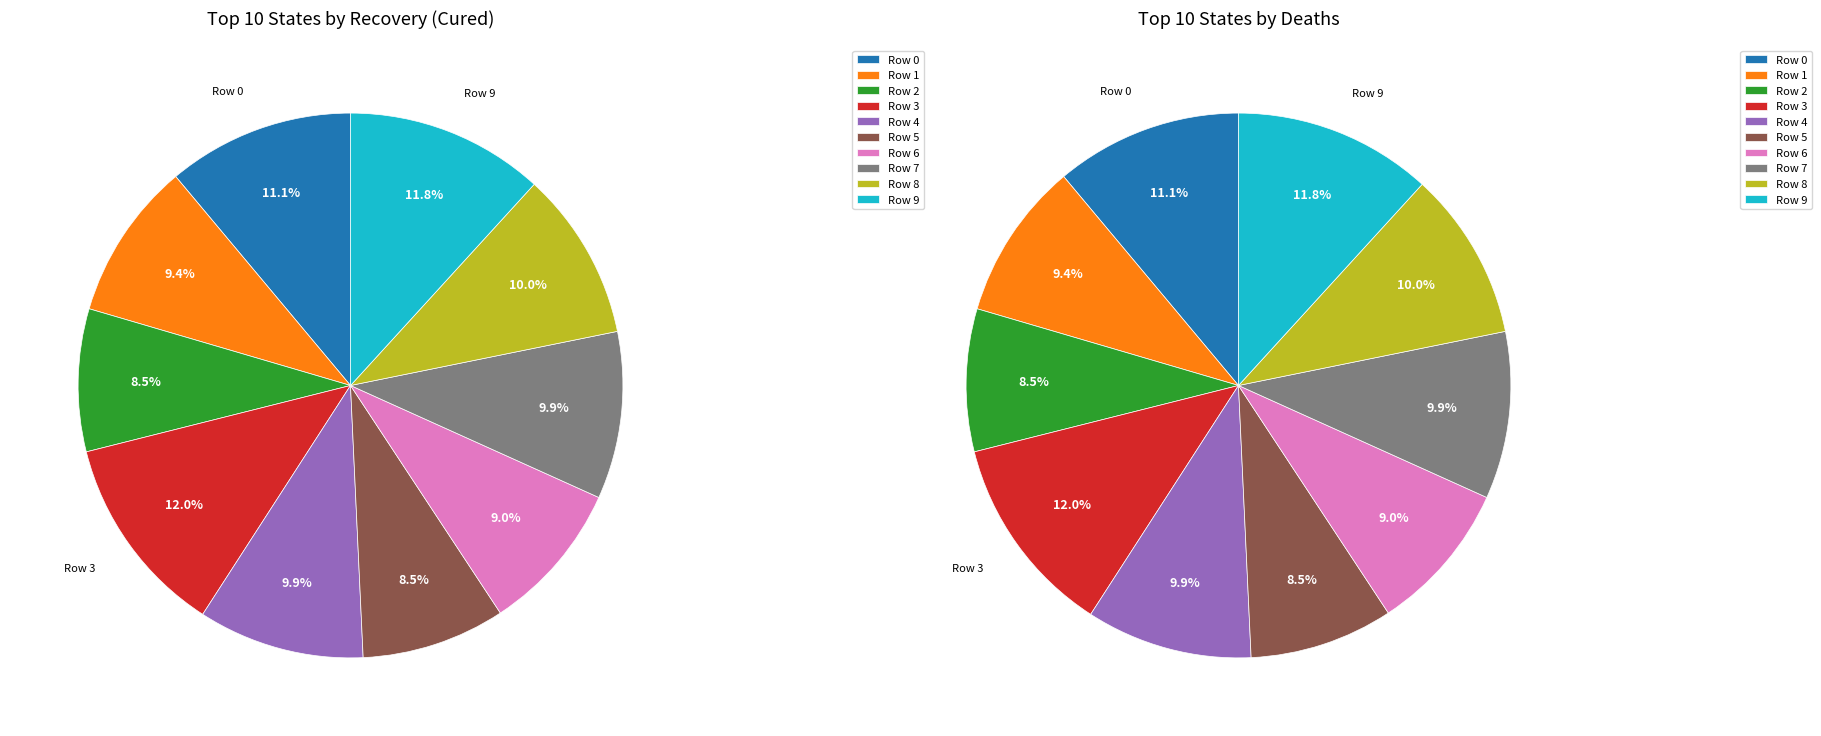

How many segments does this pie chart have?

10